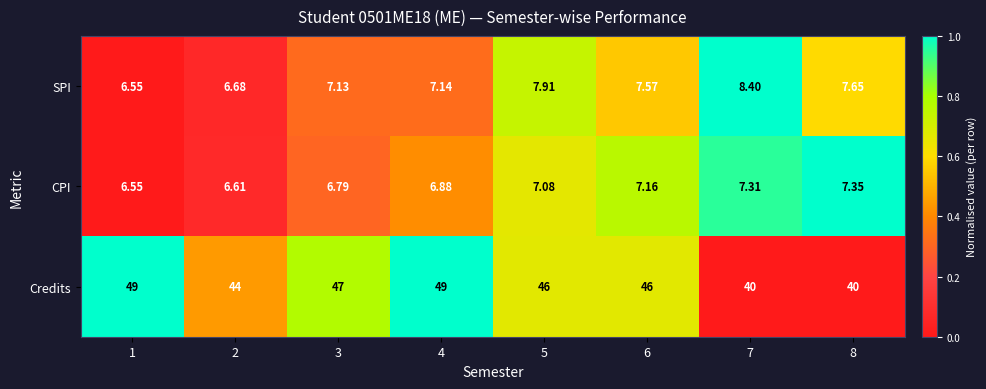

What is the total value across all series at 4?

63.0